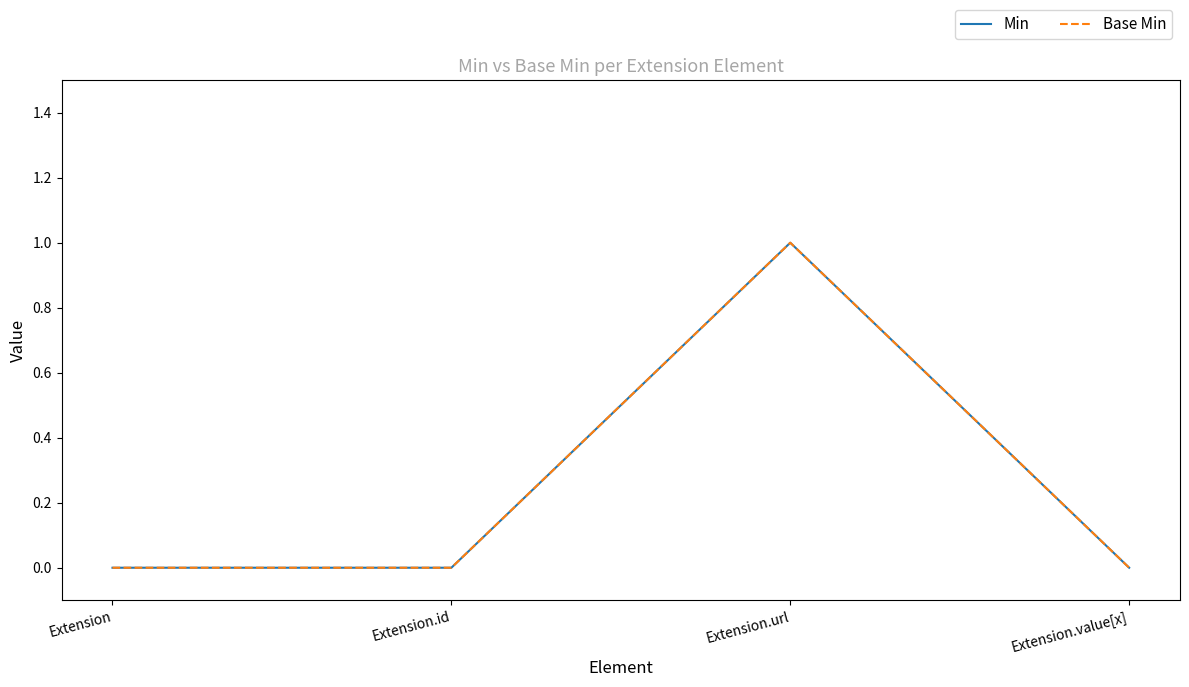

True or false: Min and Base Min cross at least once.

False